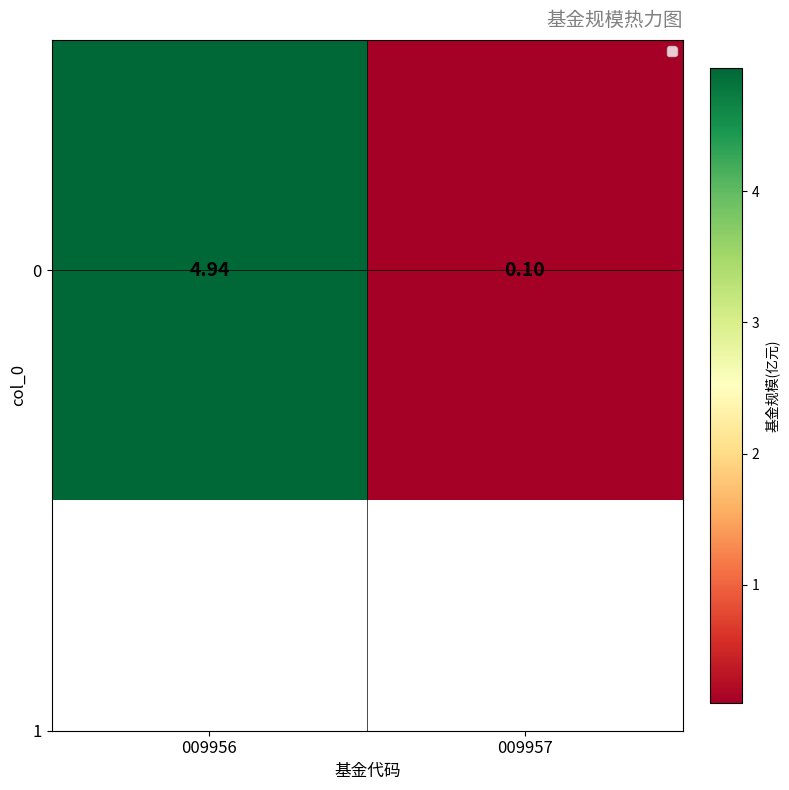

What is the sum of the values at 009957 and 009956?

5.0